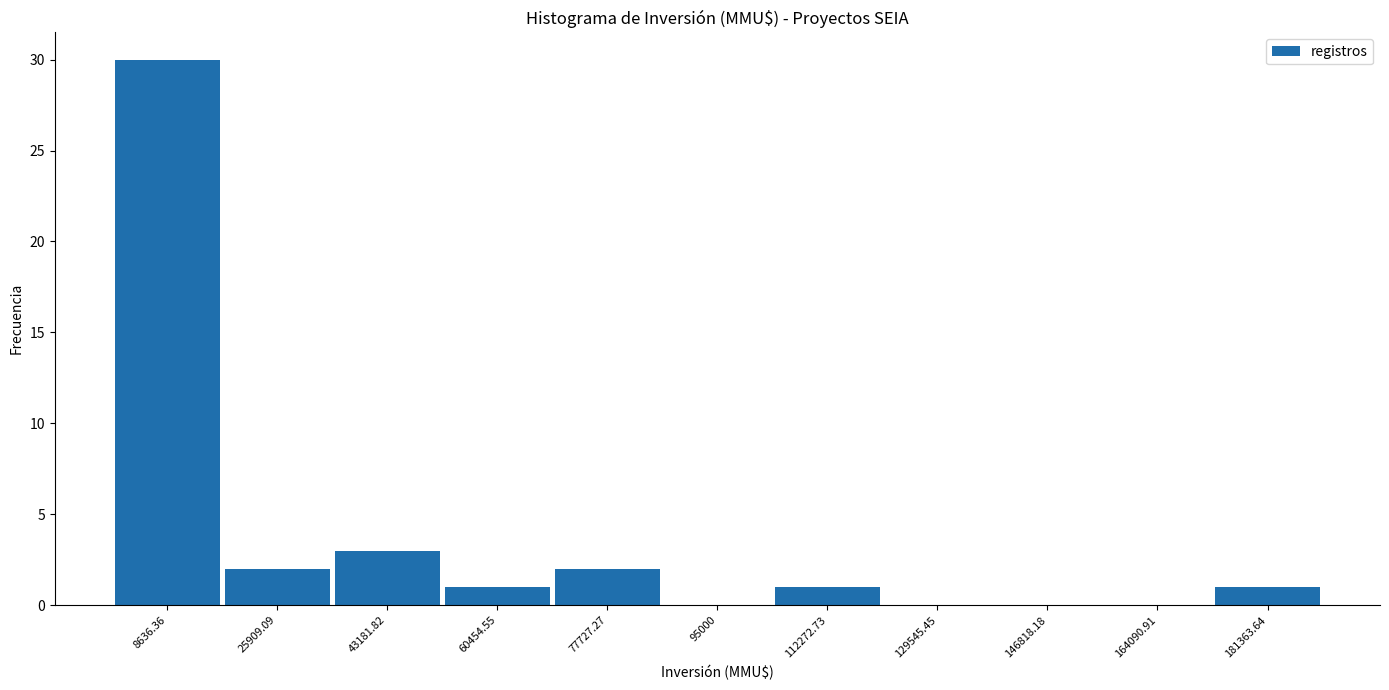

How tall is the bar that spans 0 to 18000 on the x-axis? Neither the bar edges nor the heights are printed on the chart, so give them approximately, as read against the axes.

30